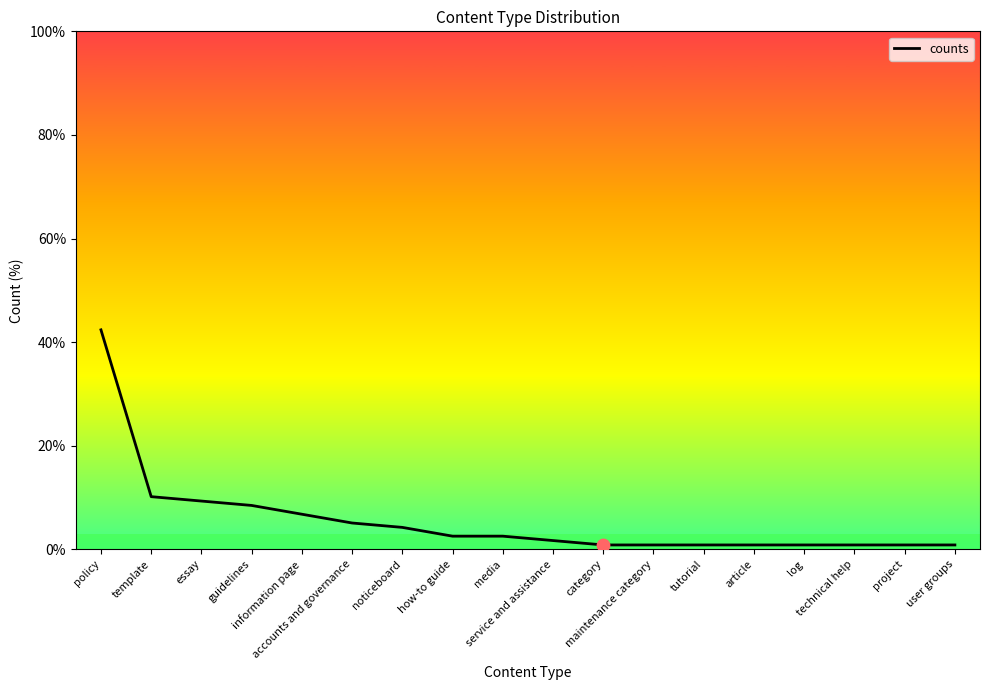

Approximately how many times larger is the value at information page compared to accounts and governance?

1.3